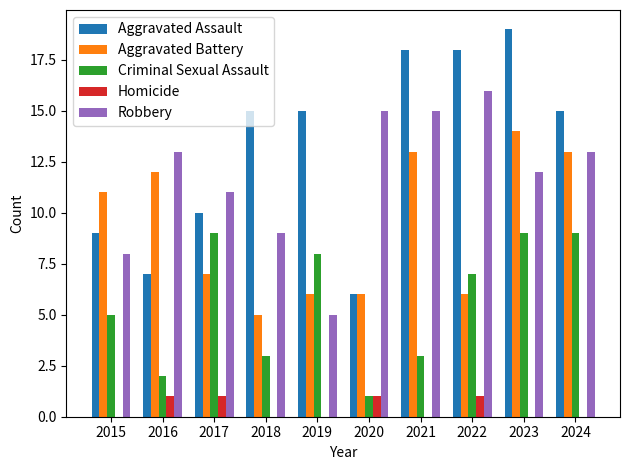

The Robbery series shows 13 at 2024. True or false?

True